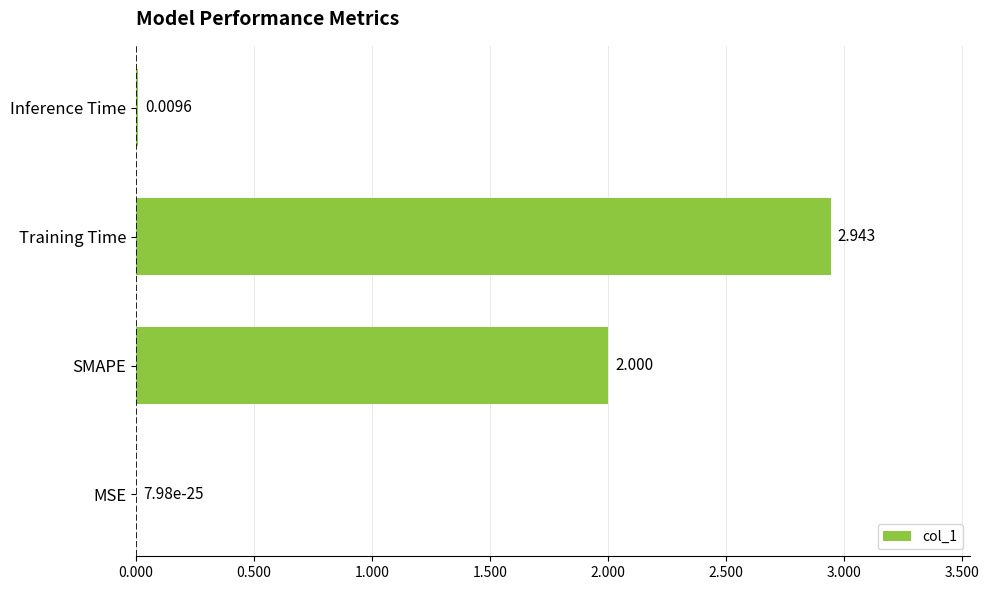

Where is the data nearest to the value 1?

Inference Time